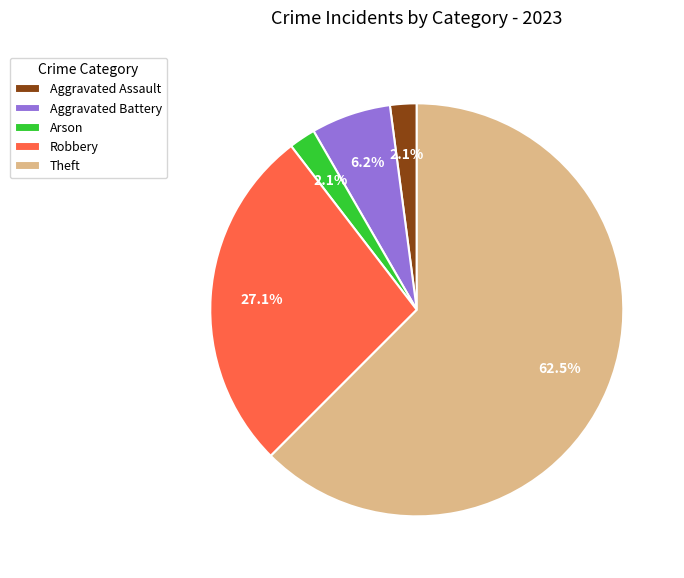

Which category has the biggest portion of the pie?

Theft